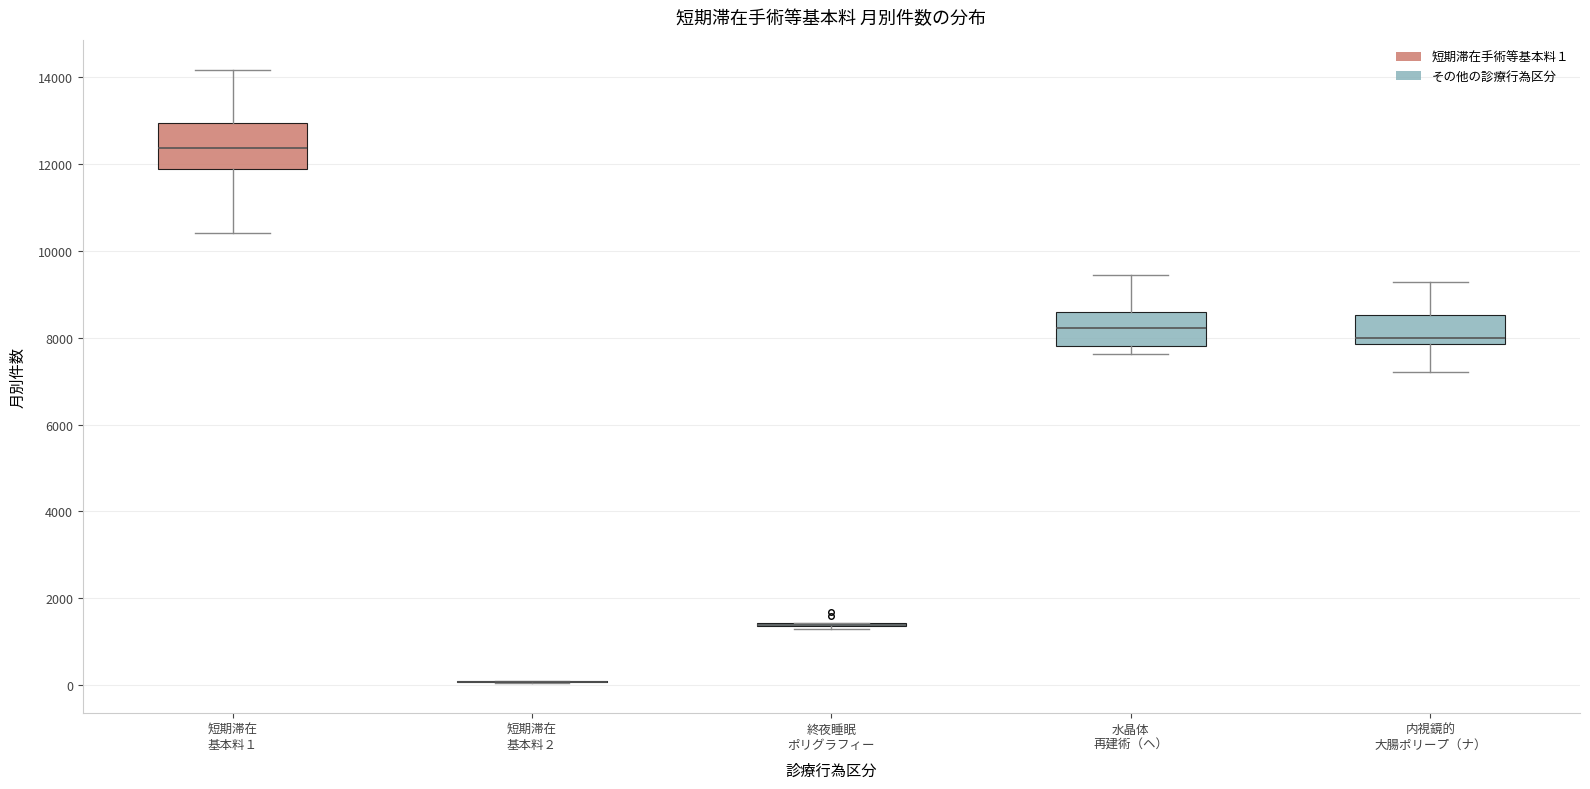

Comparing the boxes themselves (not the whiskers), which one is the tallest?

短期滞在 基本料１